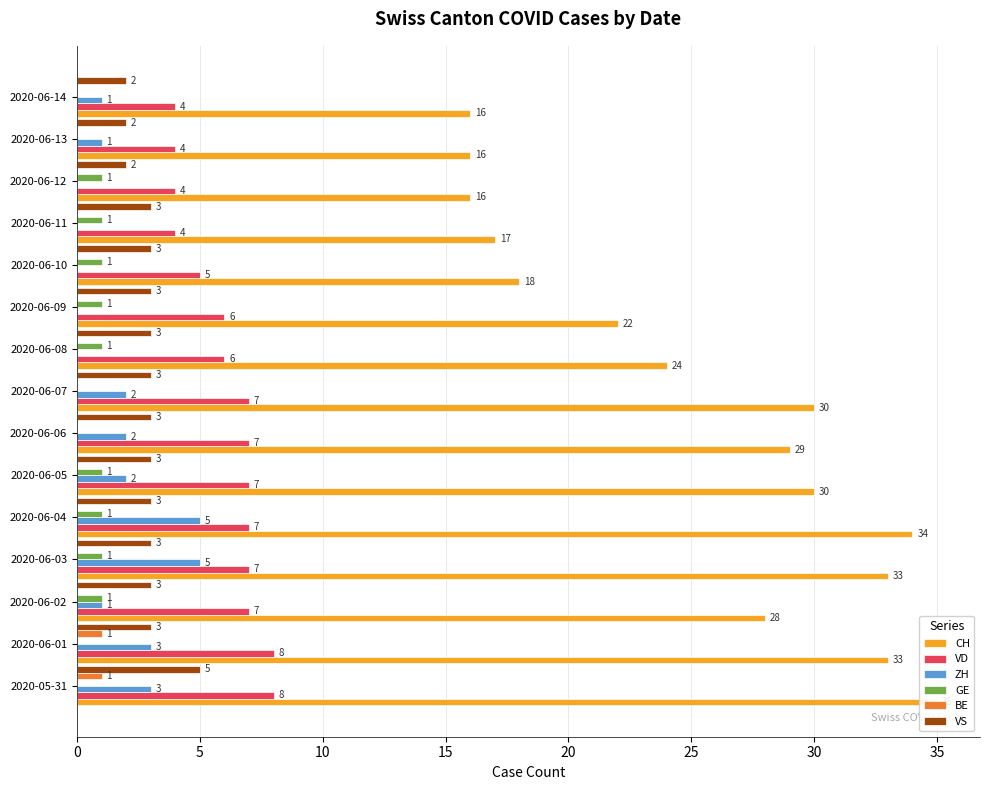

Reading left to right, what are all the values shown in this chart?

CH: 35	33	28	33	34	30	29	30	24	22	18	17	16	16	16
VD: 8	8	7	7	7	7	7	7	6	6	5	4	4	4	4
ZH: 3	3	1	5	5	2	2	2	0	0	0	0	0	1	1
GE: 0	0	1	1	1	1	0	0	1	1	1	1	1	0	0
BE: 1	1	0	0	0	0	0	0	0	0	0	0	0	0	0
VS: 5	3	3	3	3	3	3	3	3	3	3	3	2	2	2